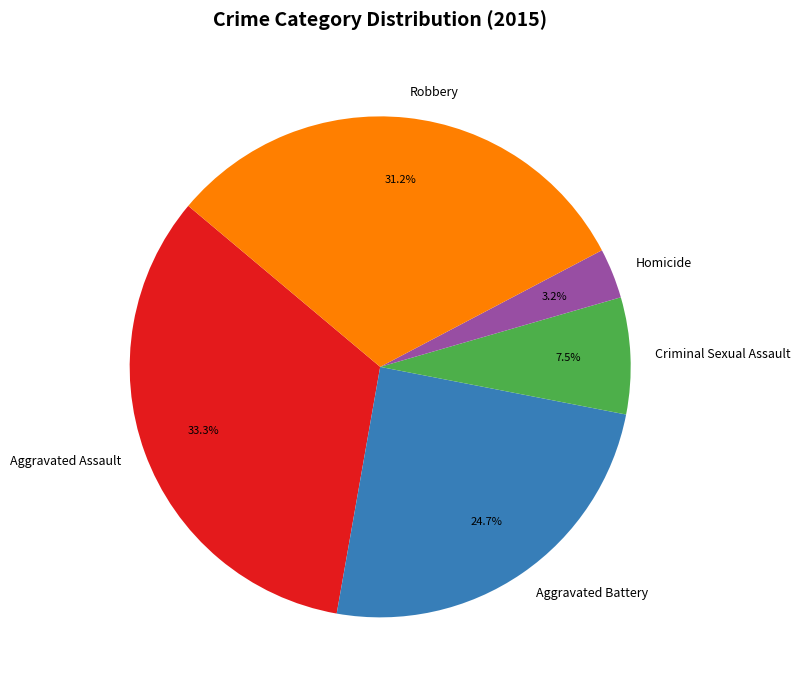

Count the number of slices in the pie.

5